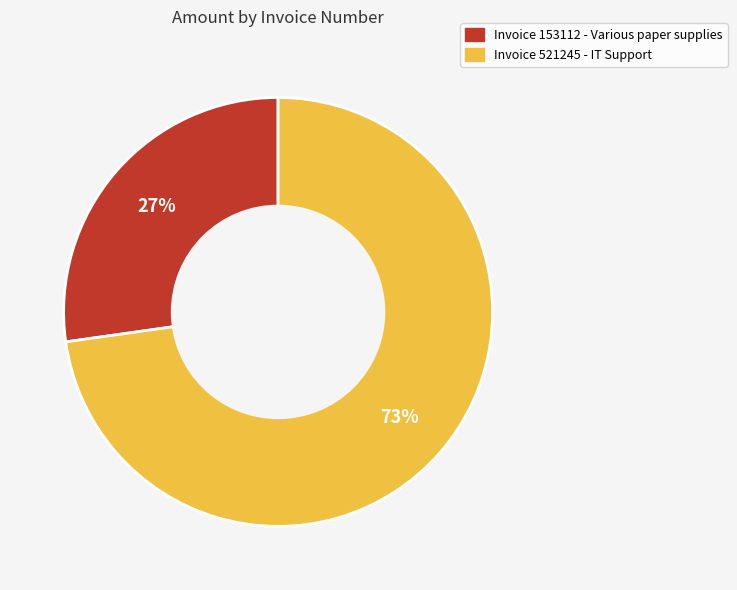

To the nearest percent, what is the difference between the largest and smallest slice percentages?

46%